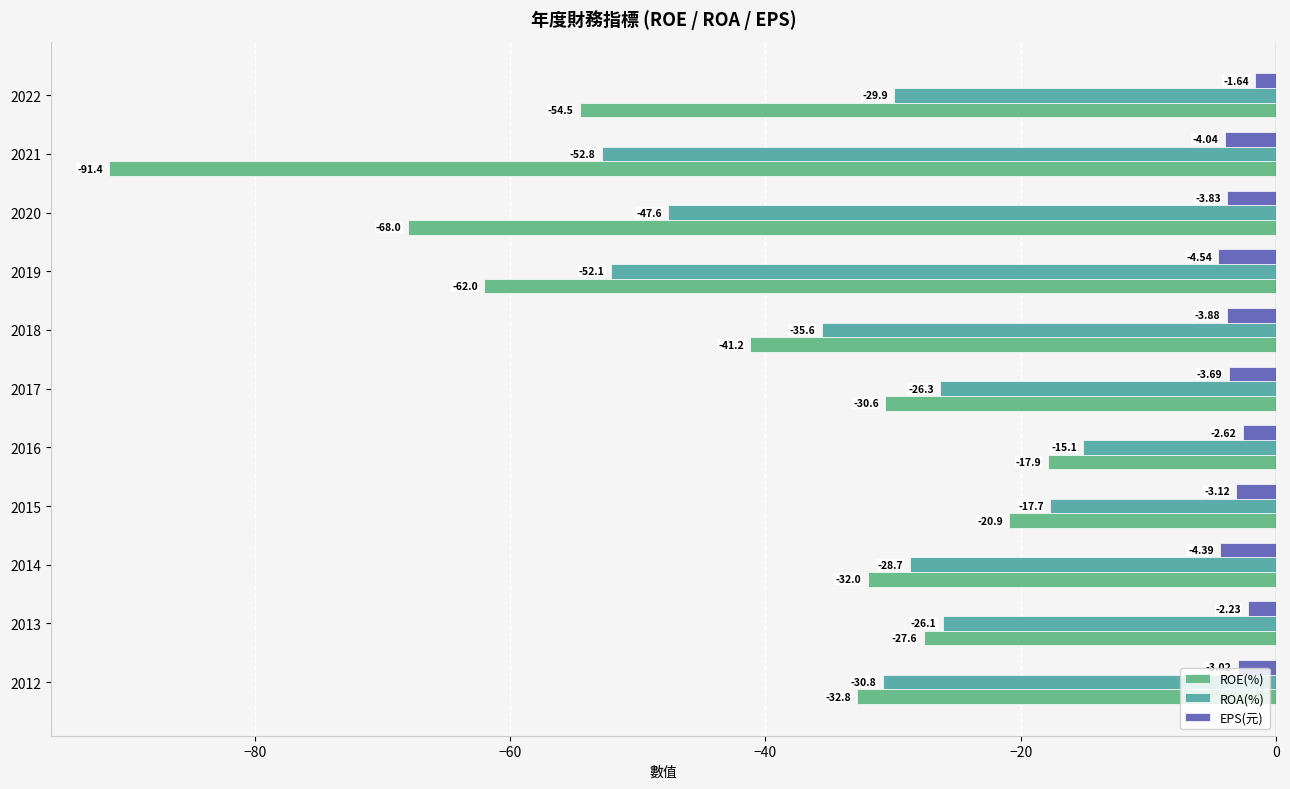

How many values in the ROE(%) series are below -32?

6